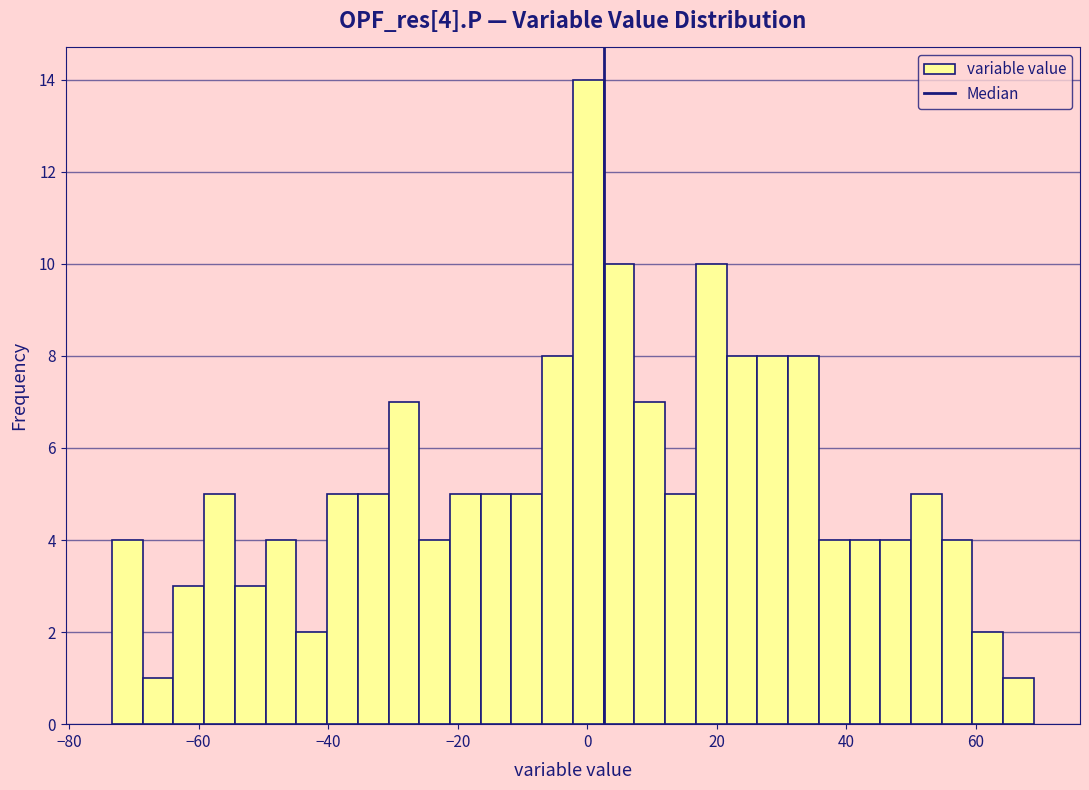

Read against the x-axis, roughly where is the centre of the tallest bar?

0